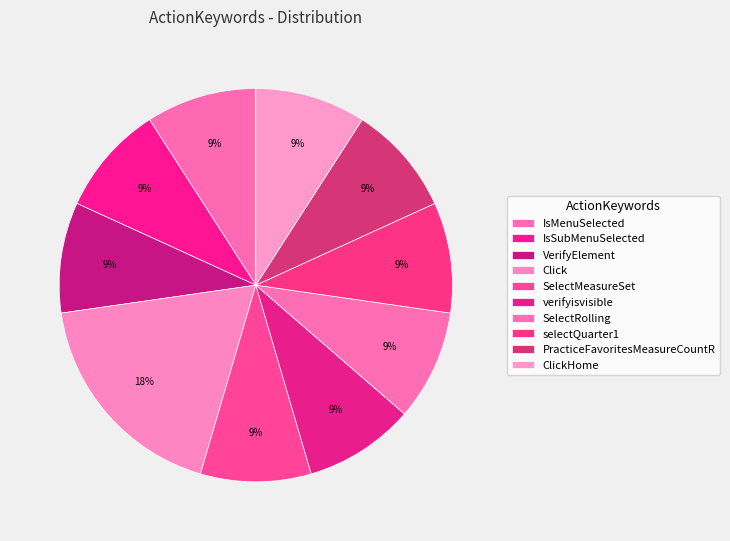

What portion of the pie excludes IsSubMenuSelected?

90.9%